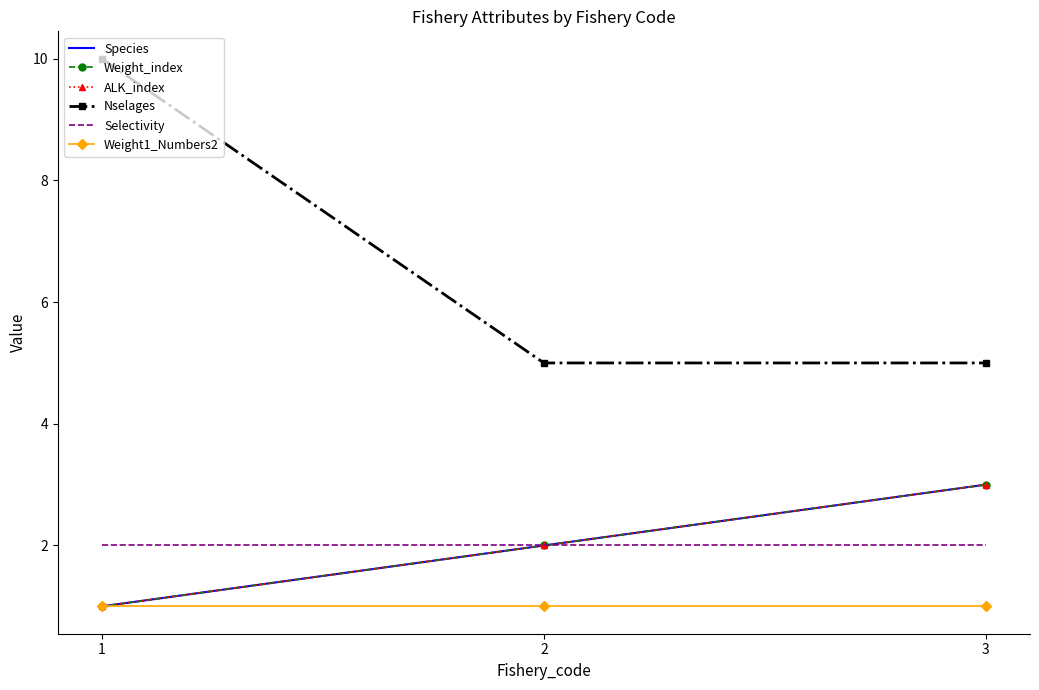

The Selectivity series shows 1 at 3. True or false?

False